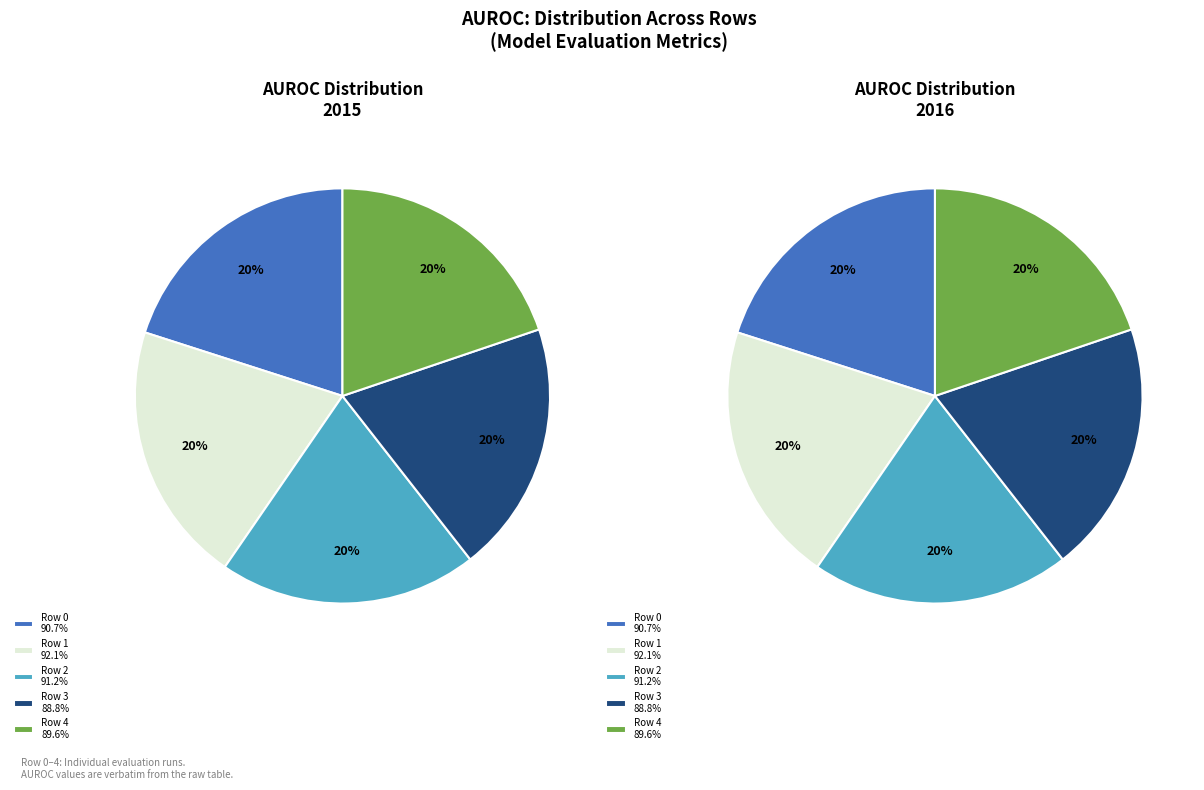

Does any single category account for the majority?

No